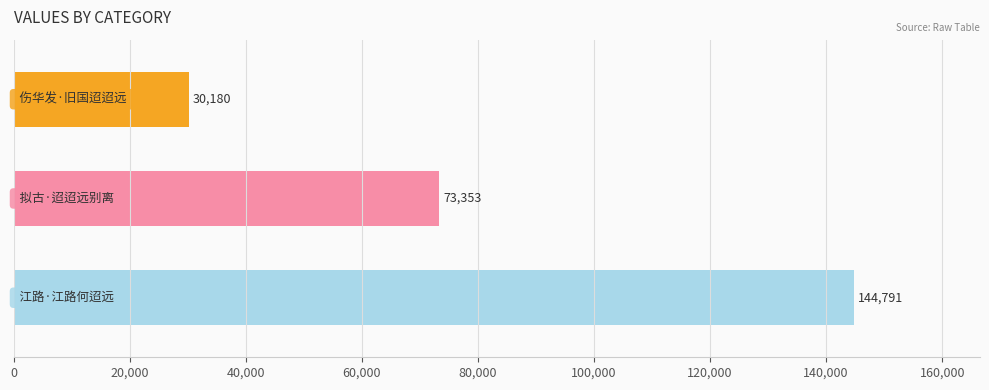

What is the average value?

82775